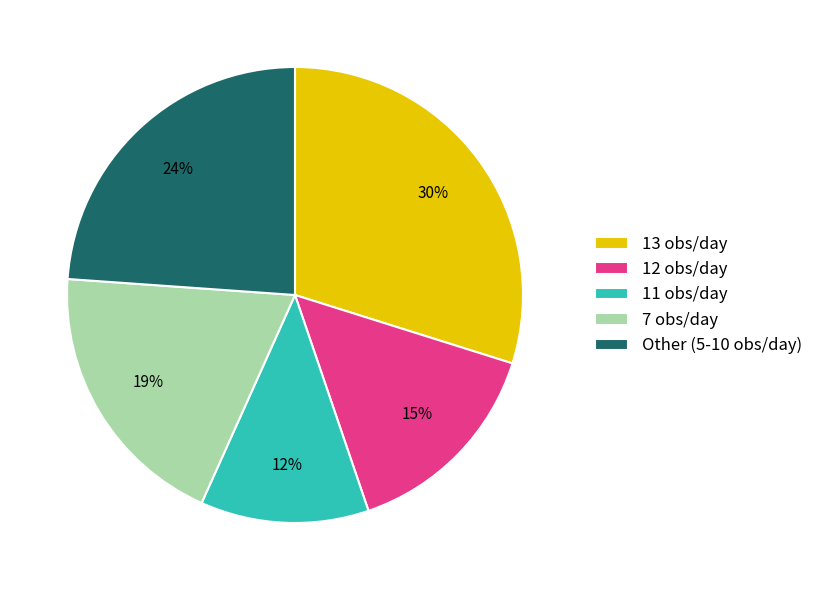

Count the number of slices in the pie.

5